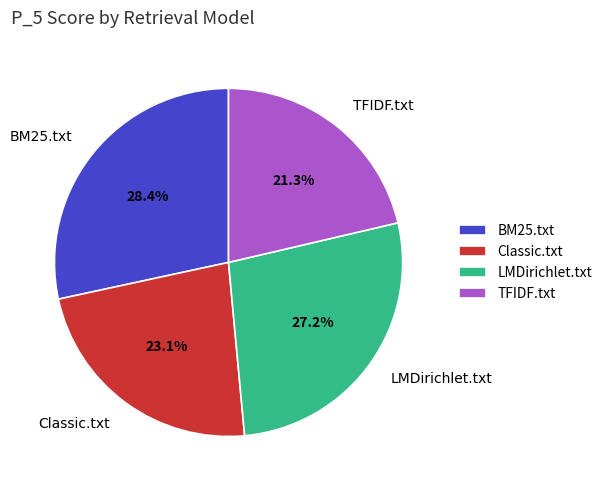

The LMDirichlet.txt slice represents 20% of the pie. True or false?

False